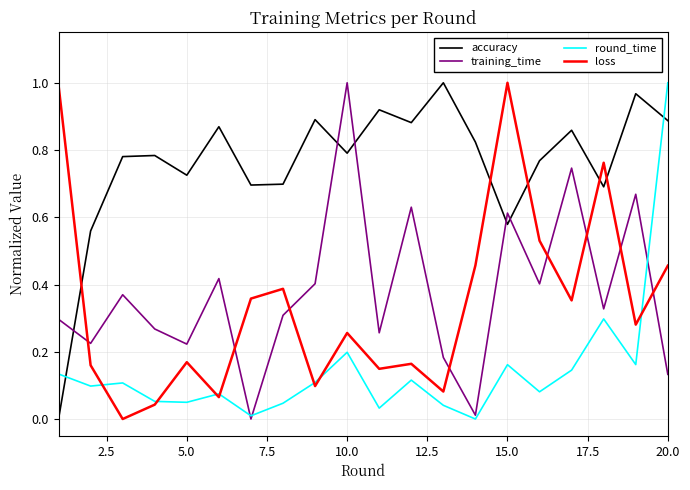

Which series has the largest total across all categories?

accuracy